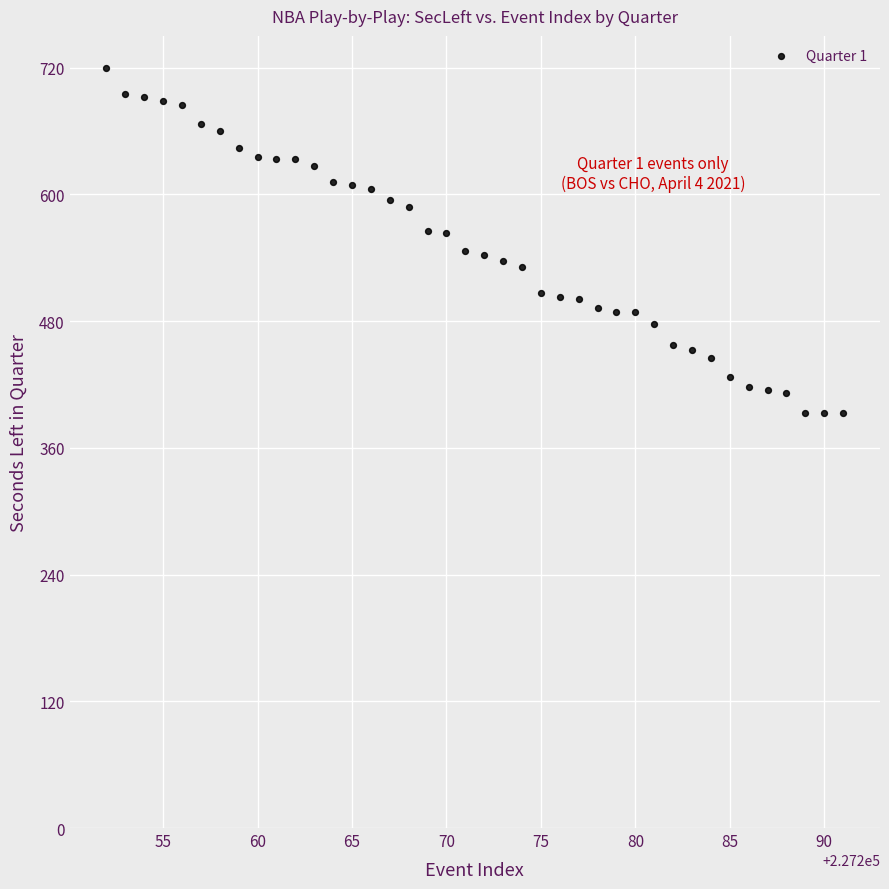

What is the range of Y values (max minus min)?

327